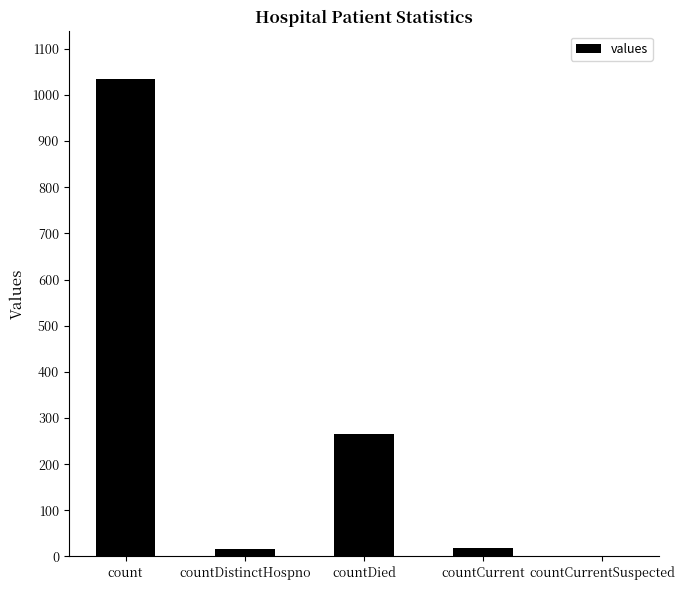

What is the sum of all values?

1334